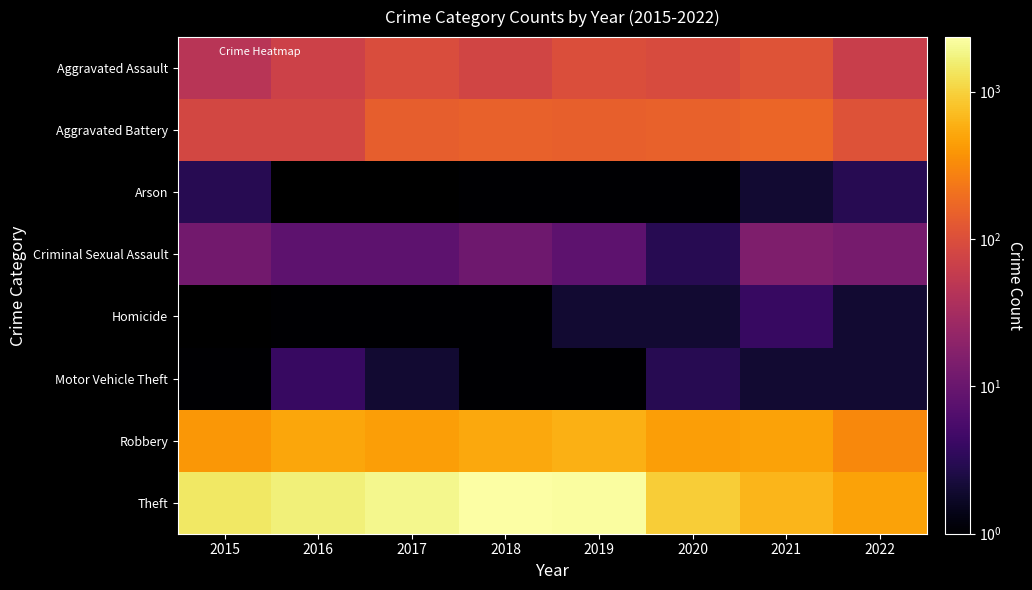

Which series has the largest total across all categories?

Theft